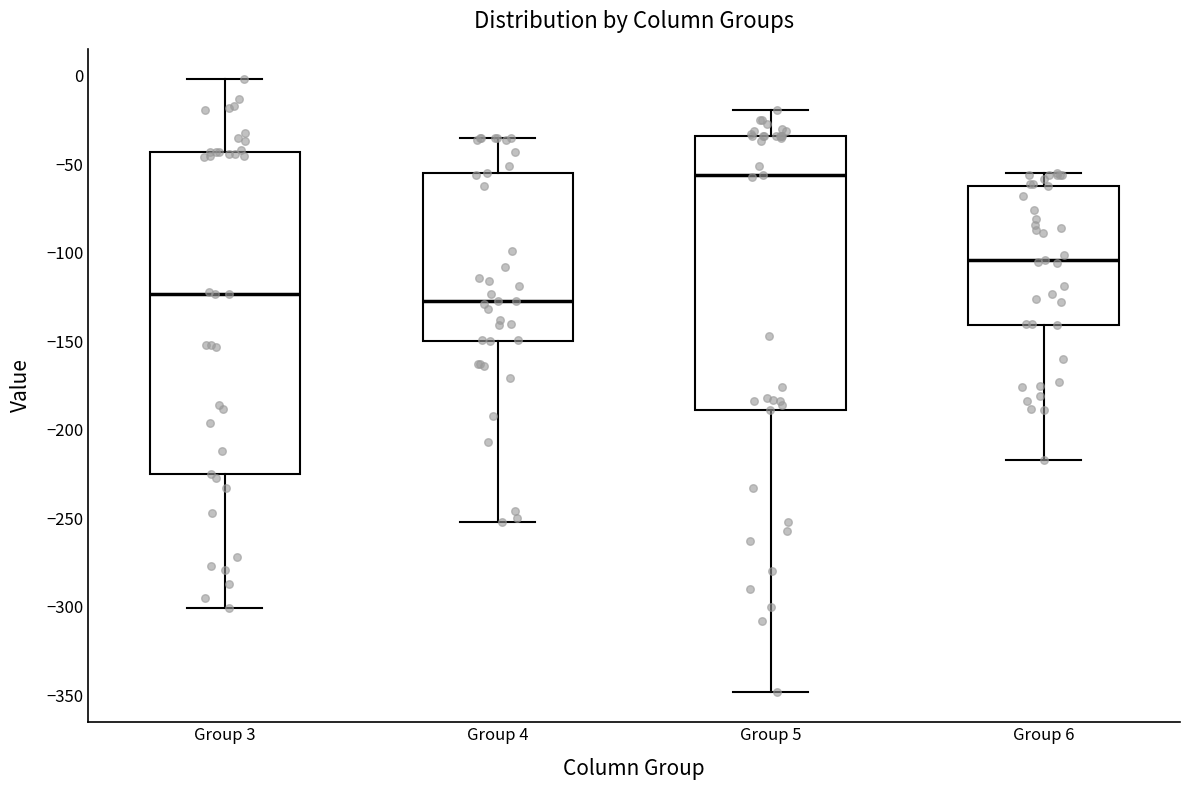

Reading left to right, read every box against the y-axis: the position of its median line, the range the box covers, and the ends of its whiskers. The values are not printed on the chart, so give them approximately, as read against the axis.

Group 3: median -125, box -225 to -45, whiskers -300 to 0
Group 4: median -125, box -150 to -55, whiskers -250 to -35
Group 5: median -55, box -190 to -35, whiskers -350 to -20
Group 6: median -105, box -140 to -60, whiskers -215 to -55